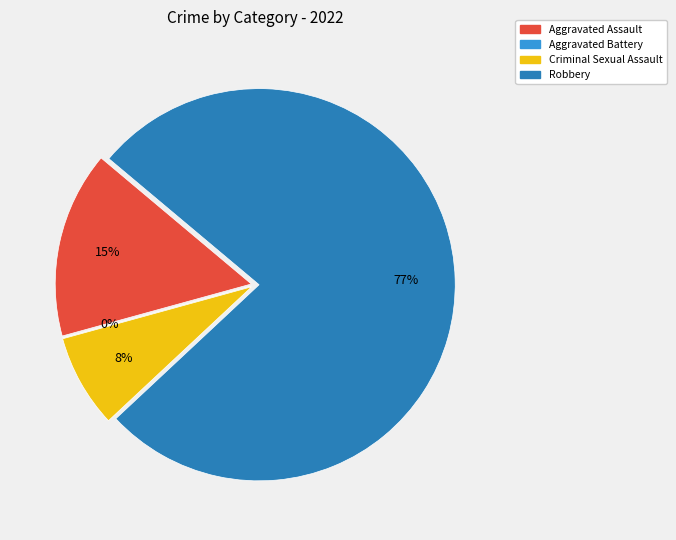

Between Criminal Sexual Assault and Robbery, which is larger?

Robbery